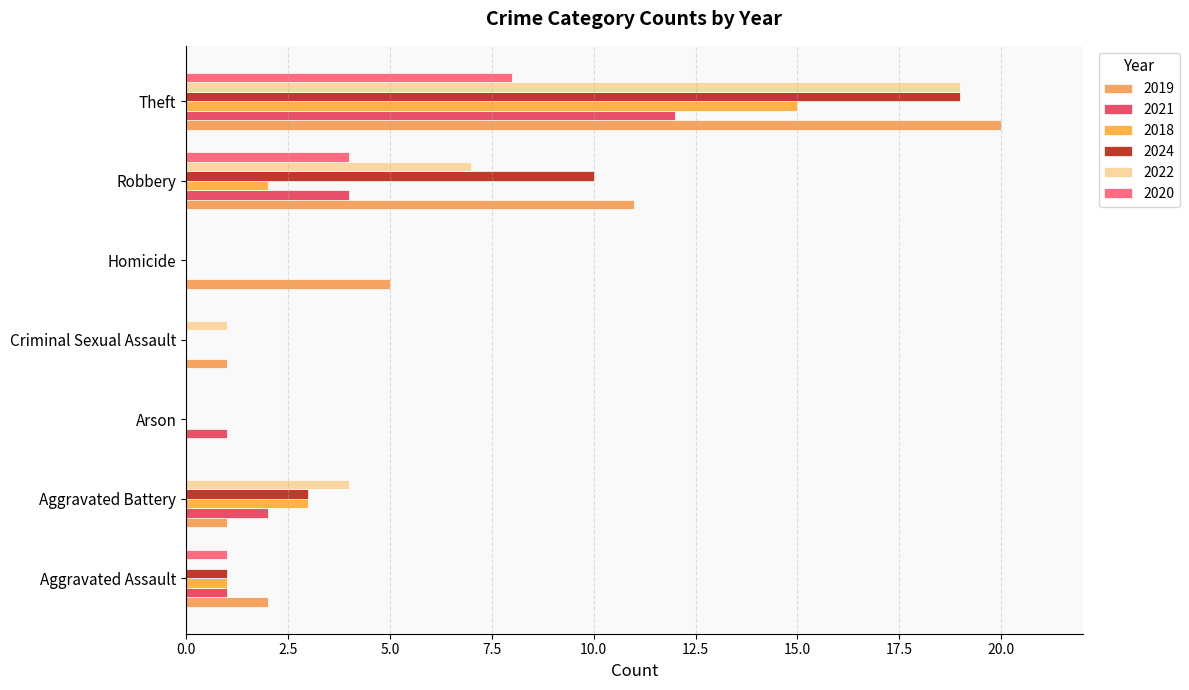

At which label does 2018 reach its peak?

Theft